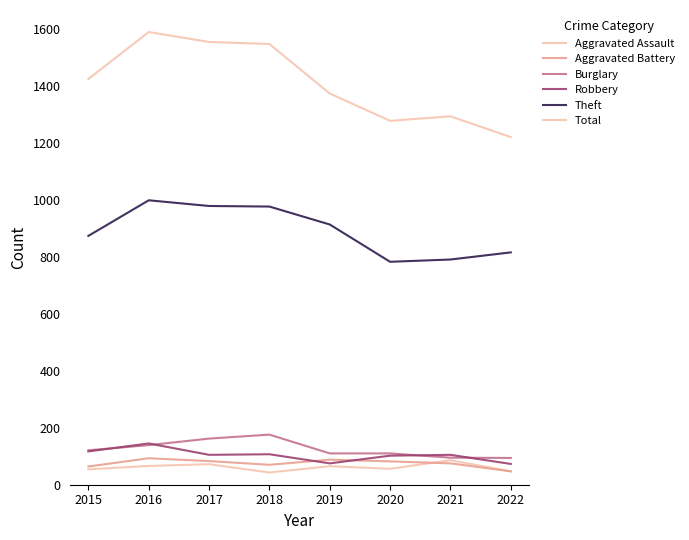

Does the chart display data point markers on the line(s)?

No